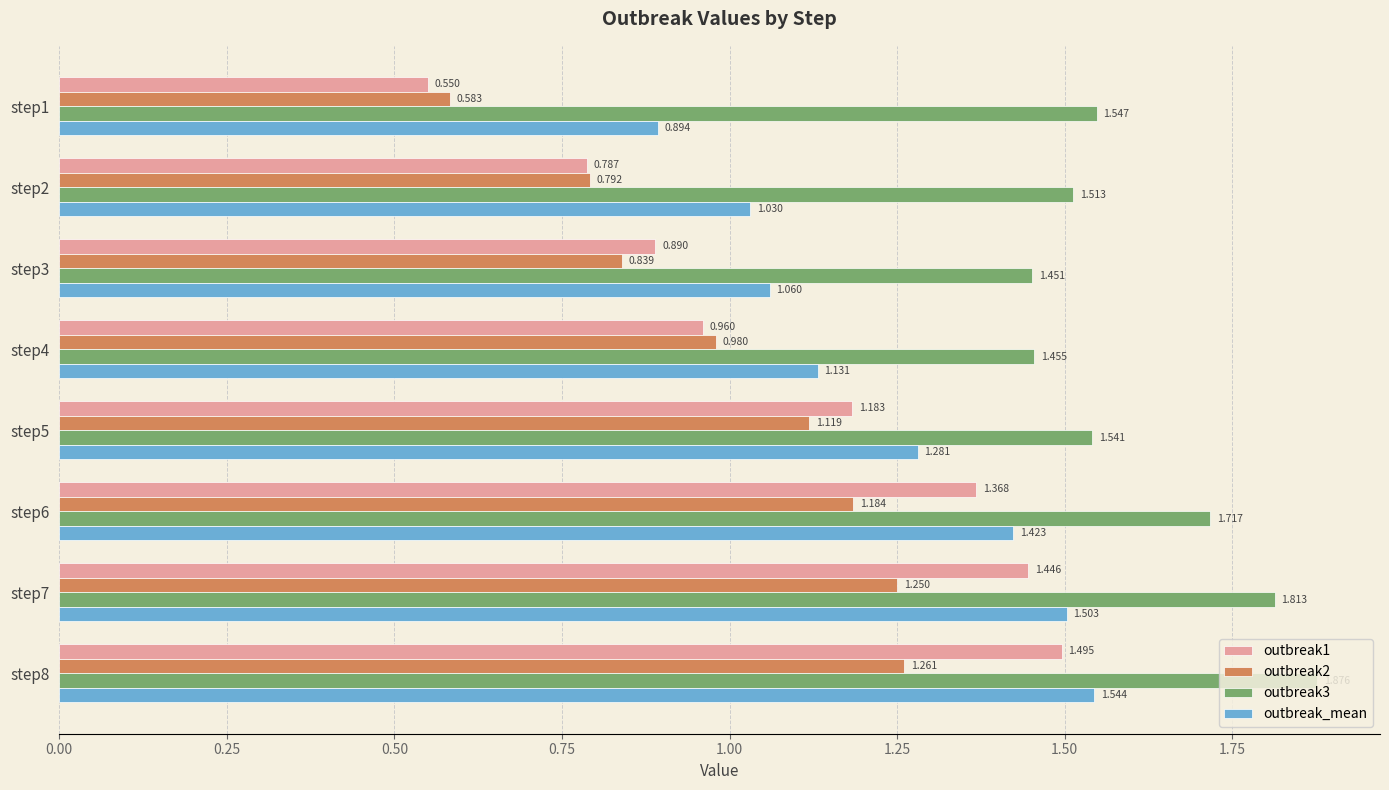

Is the value of outbreak3 at step7 greater than the value of outbreak2 at step3?

Yes